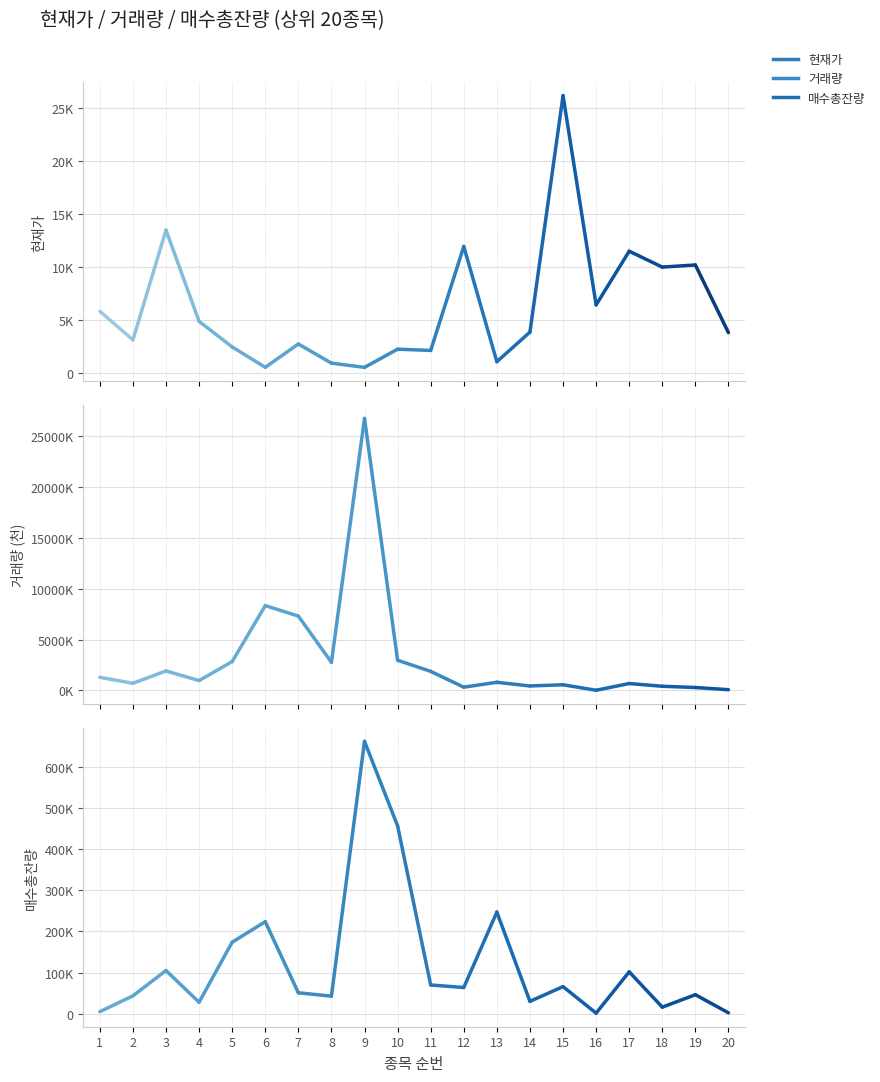

What is the difference between the maximum and minimum values in the 거래량 series?

587.5